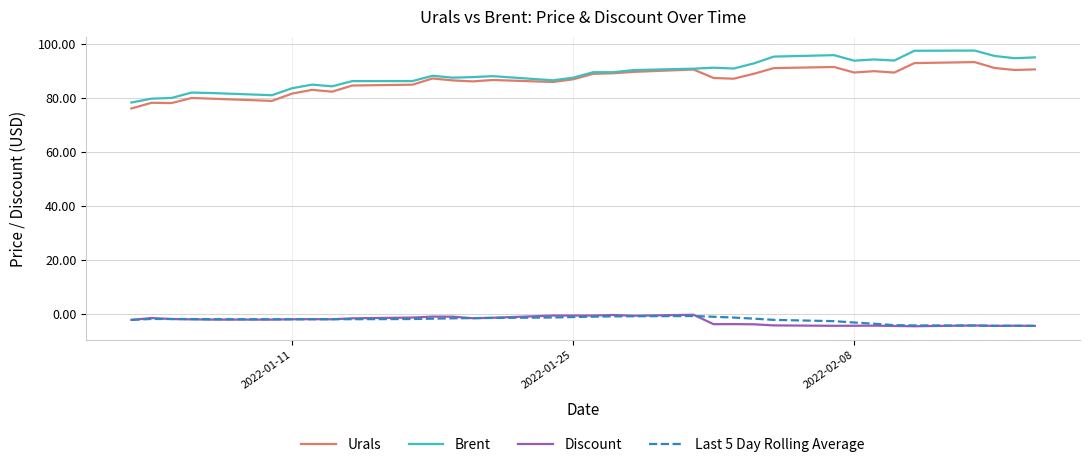

What is the greatest value displayed?

97.7